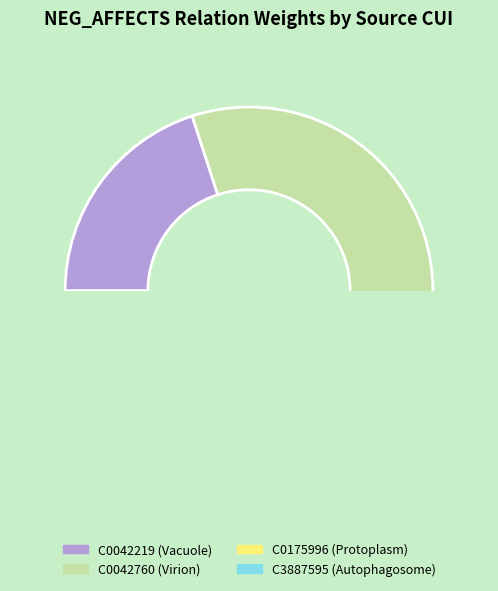

To the nearest percent, what is the difference between the largest and smallest slice percentages?

20%